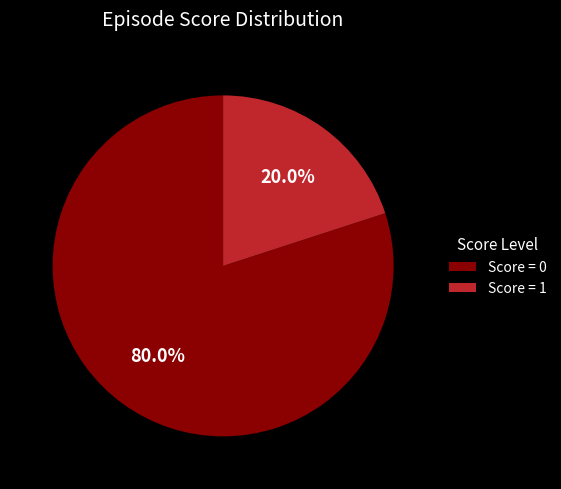

What portion of the pie excludes Score = 0?

20.0%